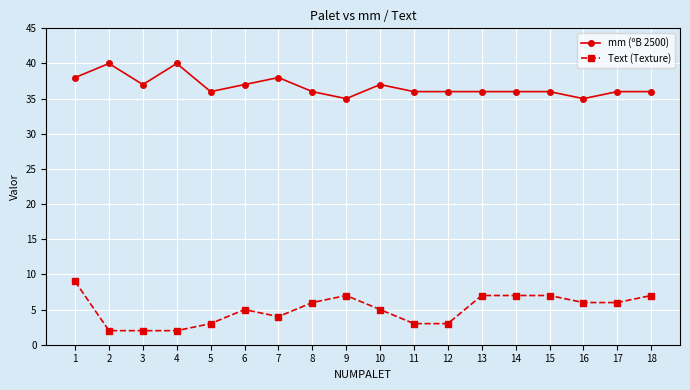

The mm (ºB 2500) series shows 51 at 3. True or false?

False